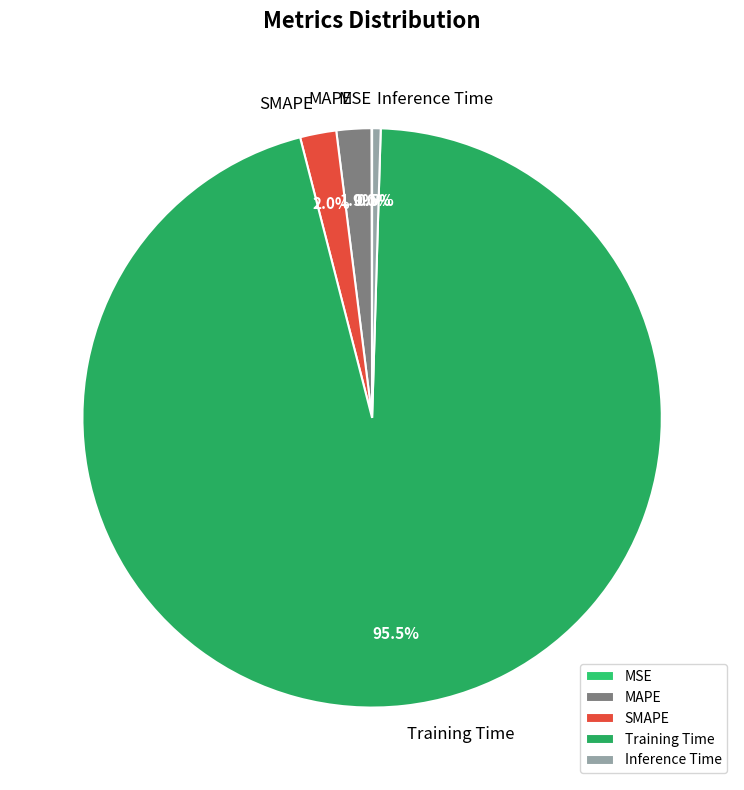

Do Inference Time and SMAPE together represent more than half of the pie?

No